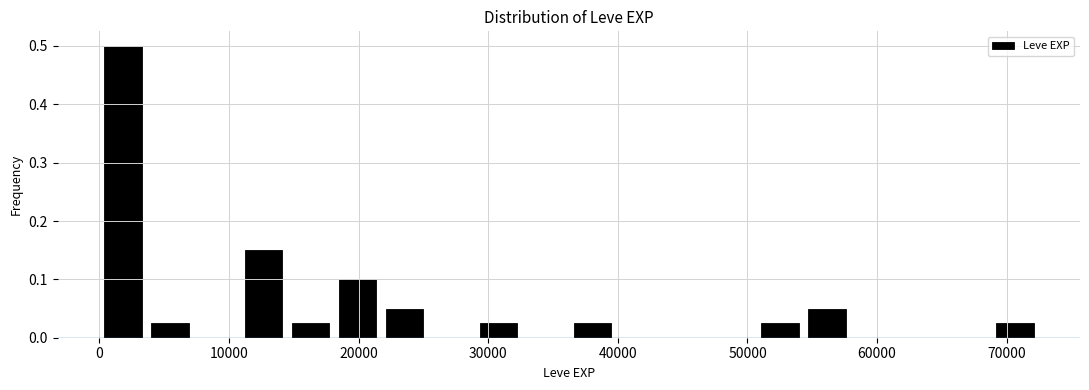

Read against the x-axis, roughly where is the centre of the tallest bar?

2000